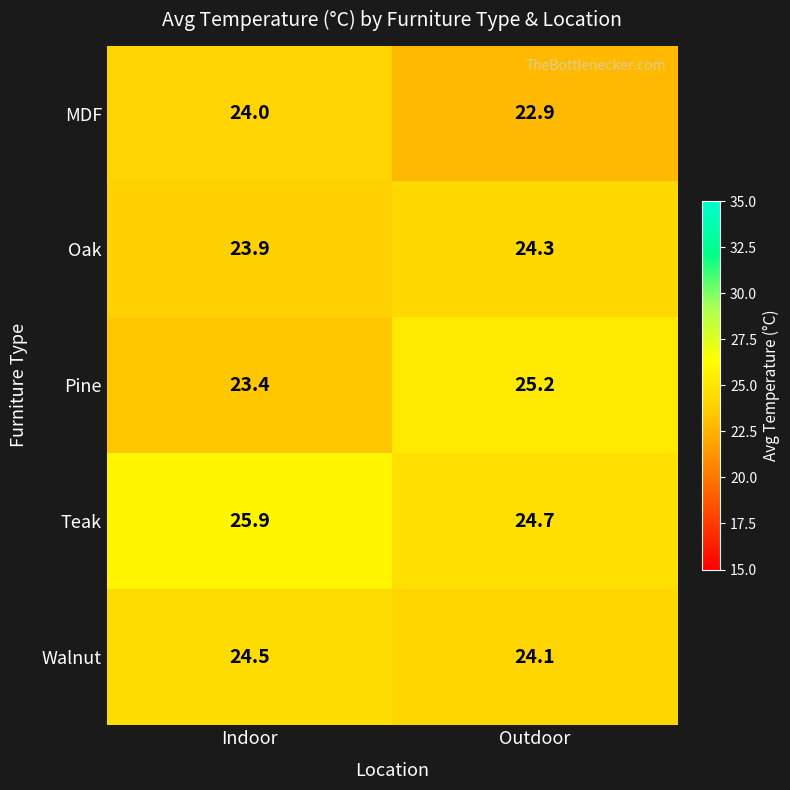

At how many categories does at least one series exceed 24?

2